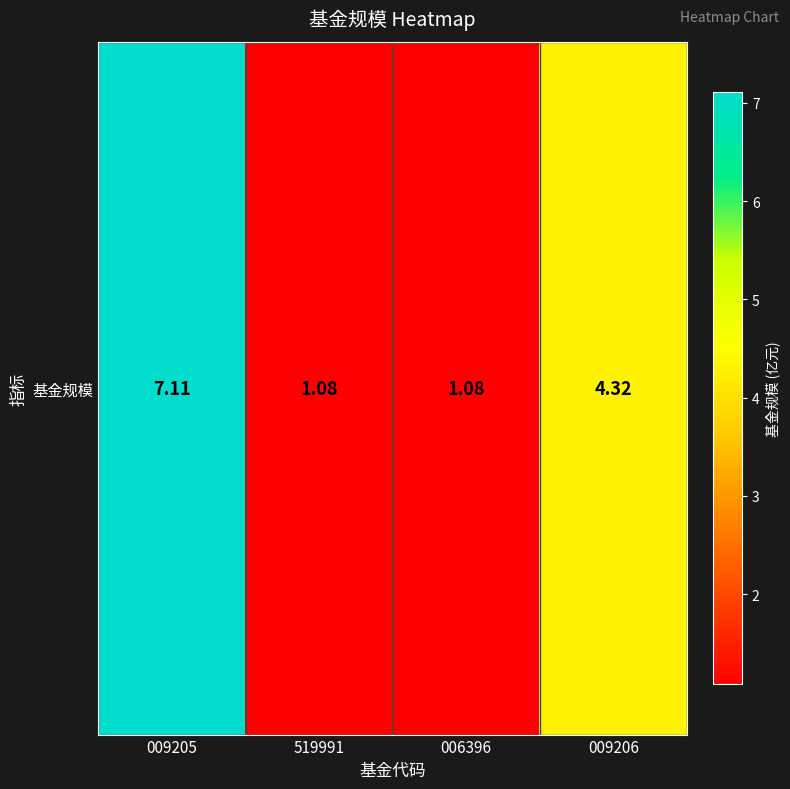

List the labels in order of value, largest first.

009205, 009206, 519991, 006396